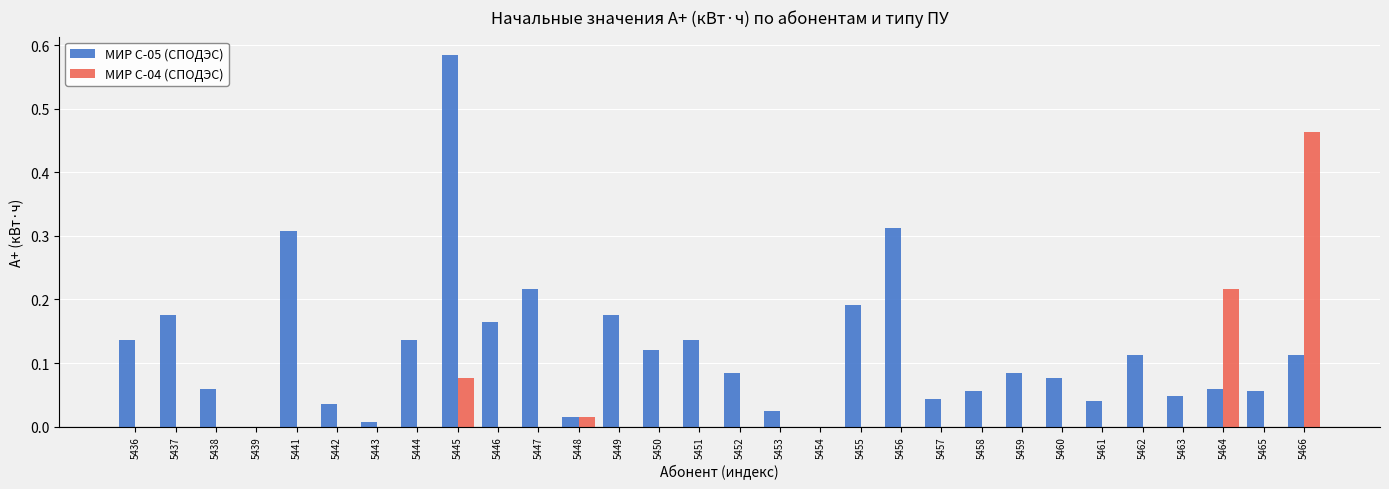

Which series changed the most between 5437 and 5443?

МИР С-05 (СПОДЭС)